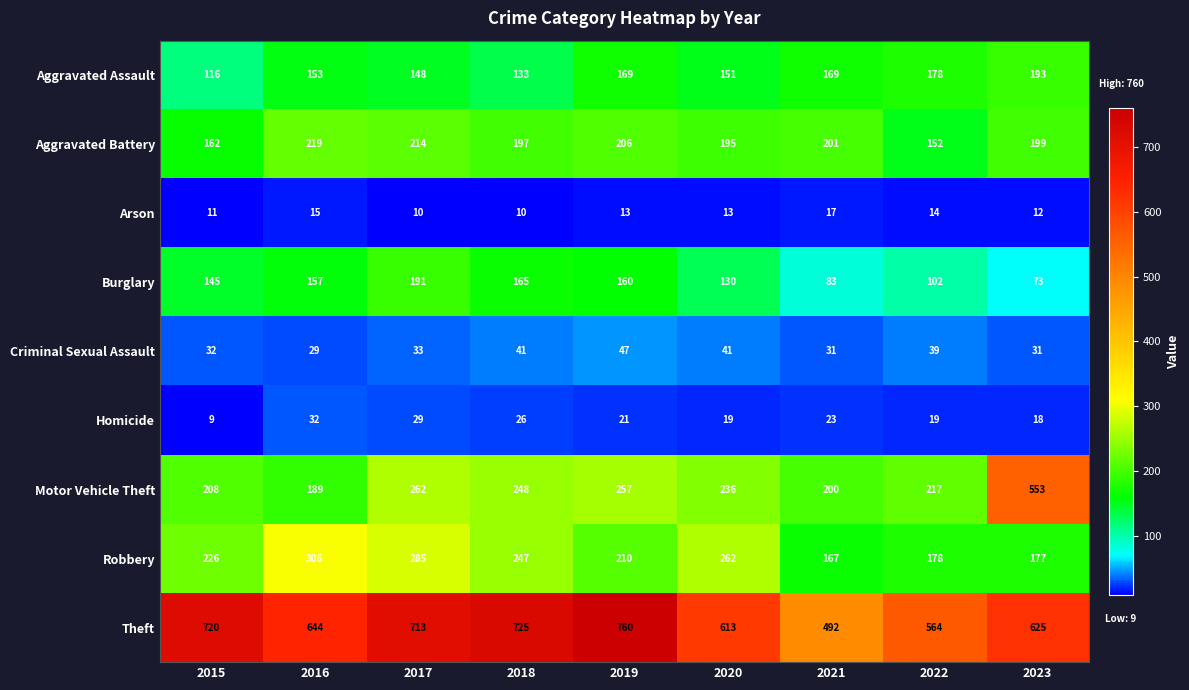

Which series has the largest range (max minus min)?

Motor Vehicle Theft